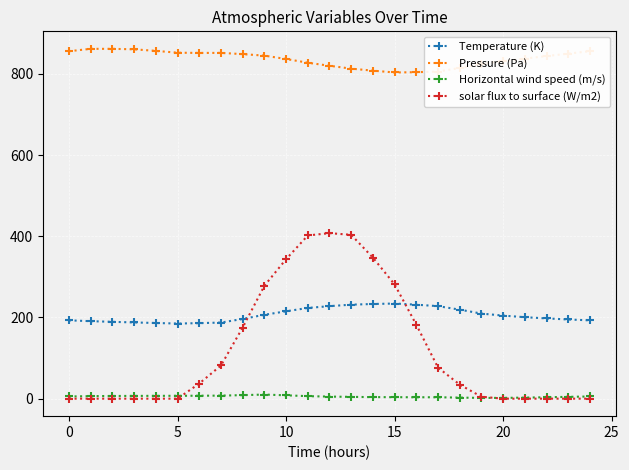

What is the value of the Horizontal wind speed (m/s) point at the 21st from the left?

1.9